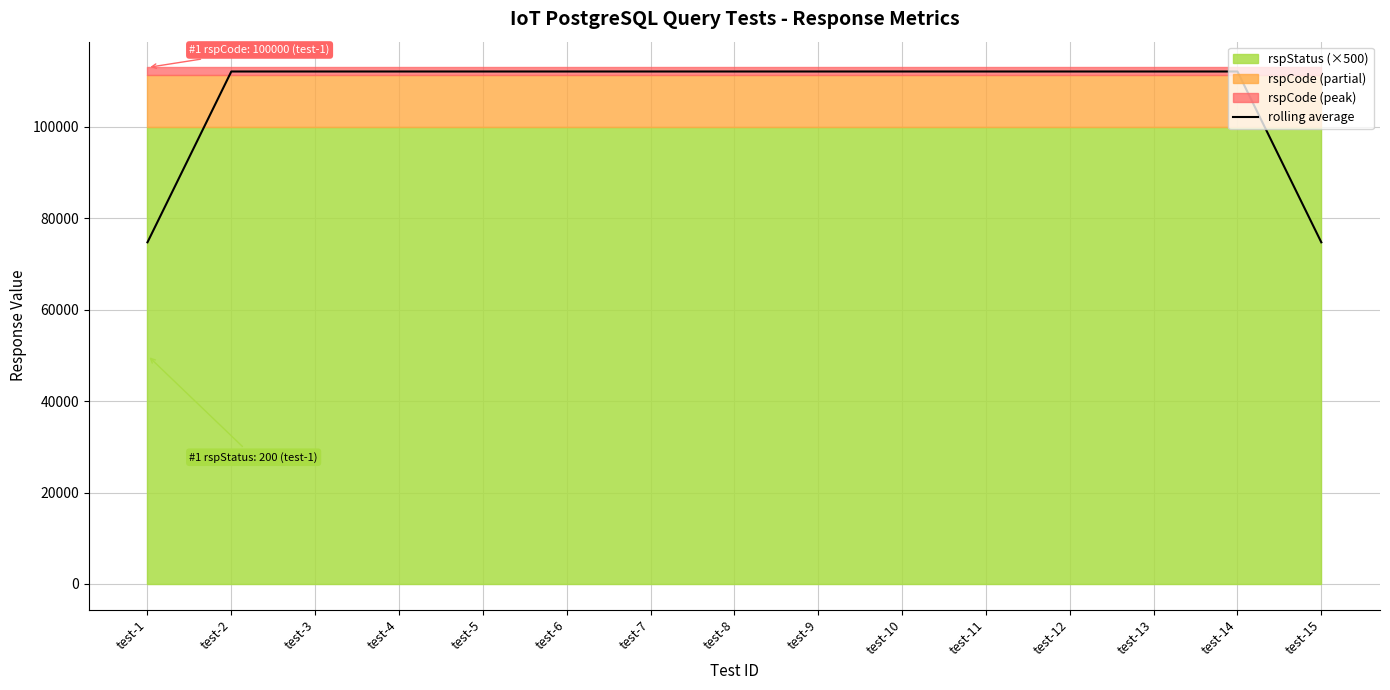

Reading right to left, extract all data points from this chart.

74750	112125	112125	112125	112125	112125	112125	112125	112125	112125	112125	112125	112125	112125	74750